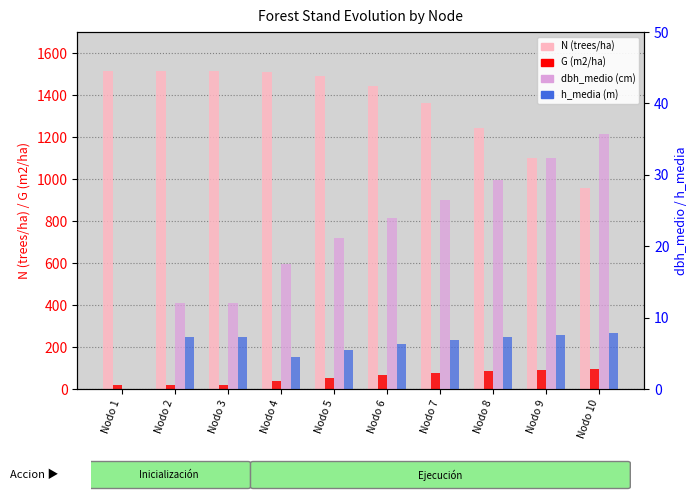

What is the difference between the highest and lowest values at Nodo 8?

1236.5